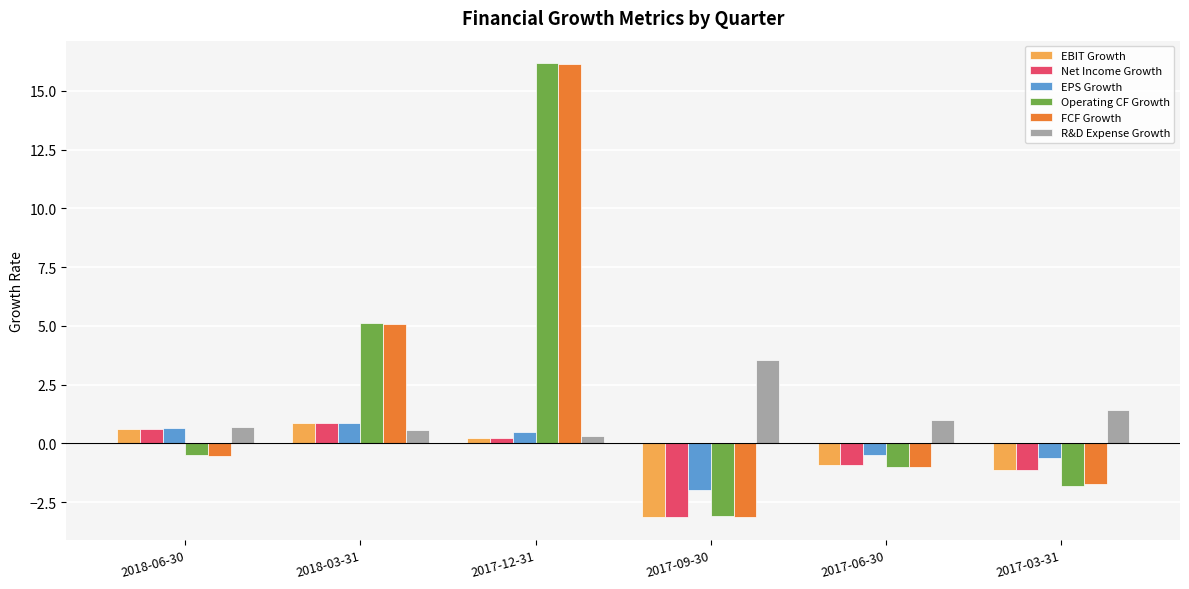

Which category has the lowest value across all series?

2017-09-30